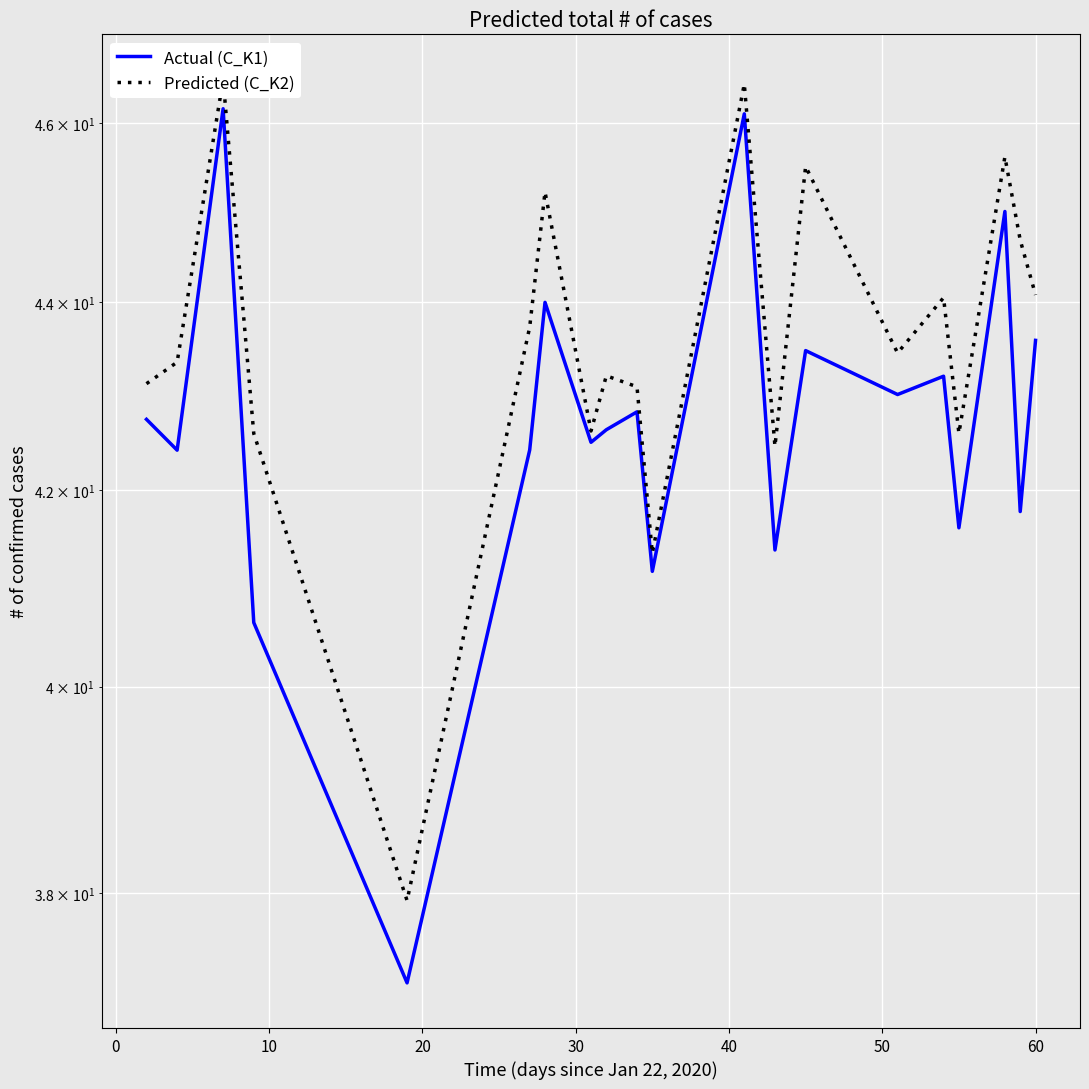

How many data points does each series have?

20